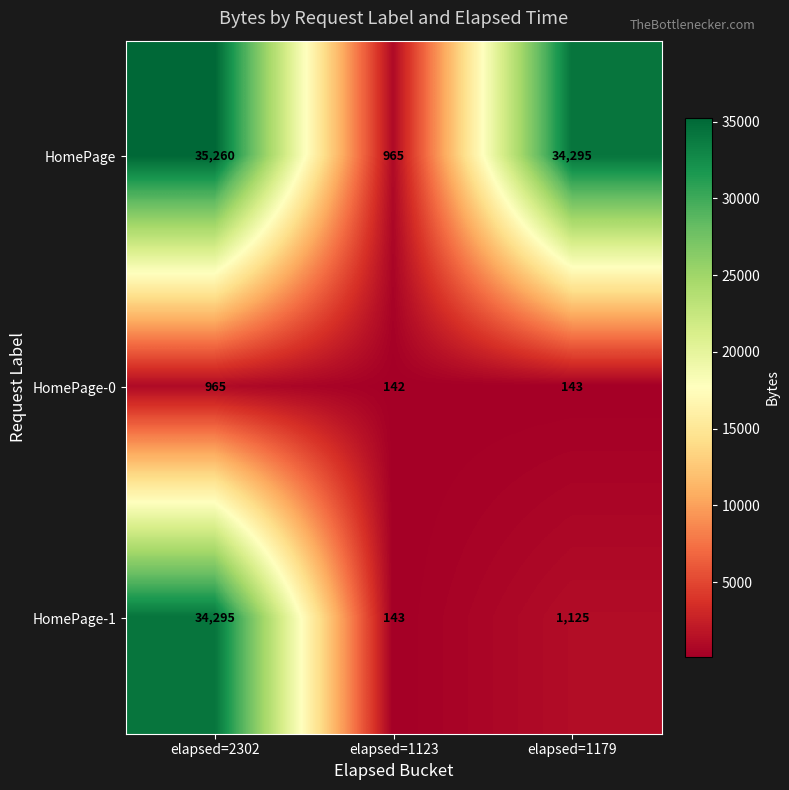

At elapsed=1123, list the series in order from smallest to largest.

HomePage-0, HomePage-1, HomePage